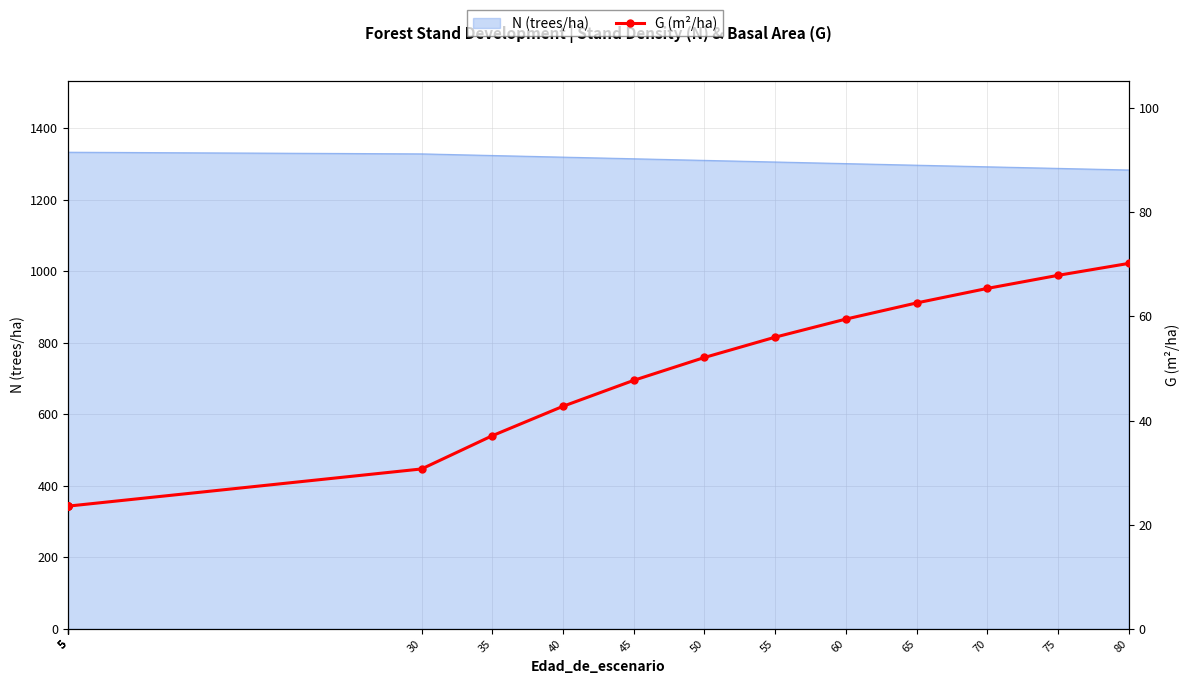

Reading left to right, transcribe all the data shown in this chart.

5=23.6	5=23.6	5=23.6	5=23.6	5=23.6	30=30.7	35=37.1	40=42.7	45=47.7	50=52.1	55=56.0	60=59.5	65=62.6	70=65.4	75=67.9	80=70.2